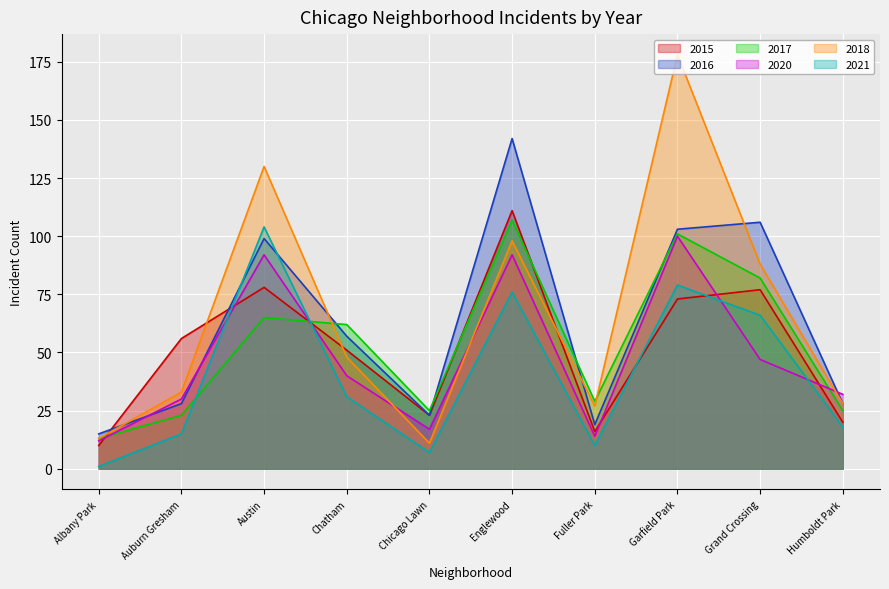

At Auburn Gresham, list the series in order from largest to smallest.

2015, 2018, 2020, 2016, 2017, 2021